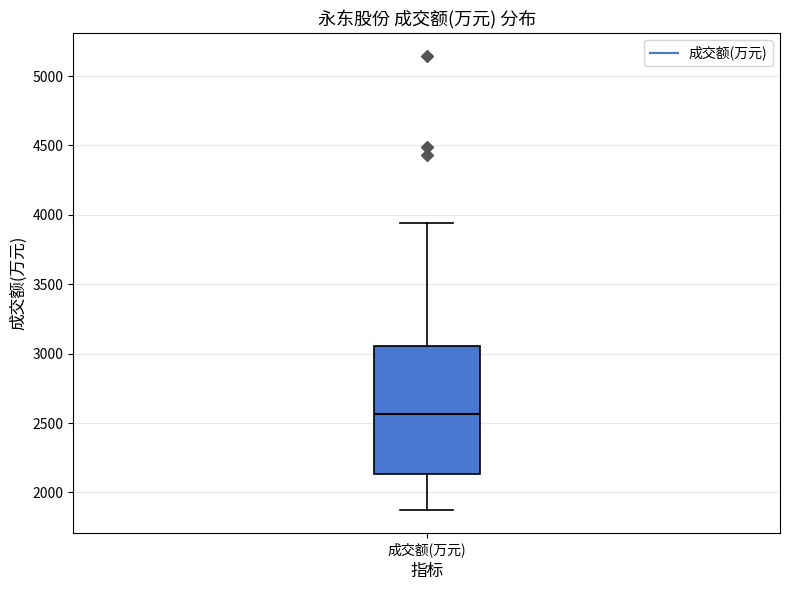

Where does the lower whisker of the box for 成交额(万元) end on the y-axis? The values are not printed on the chart, so give them approximately, as read against the axis.

1850